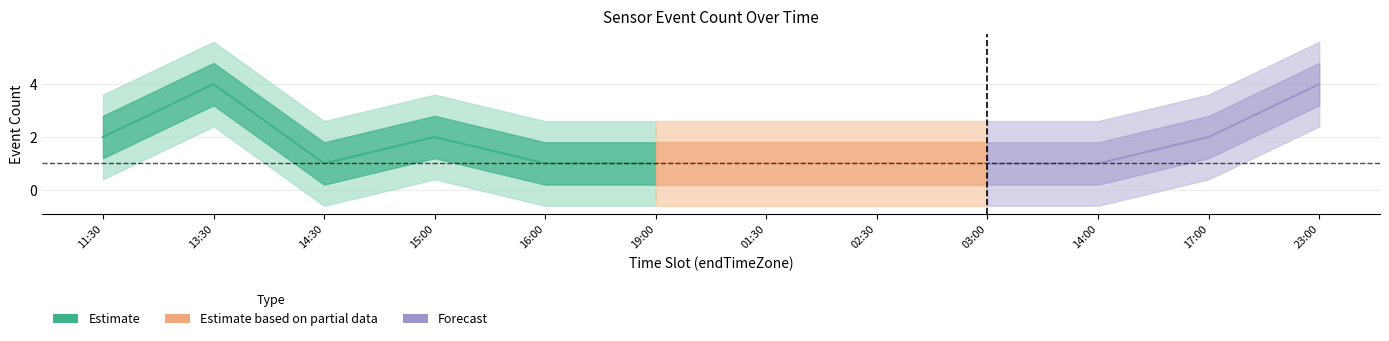

The value of value_0 at 14:30 is 1. True or false?

False